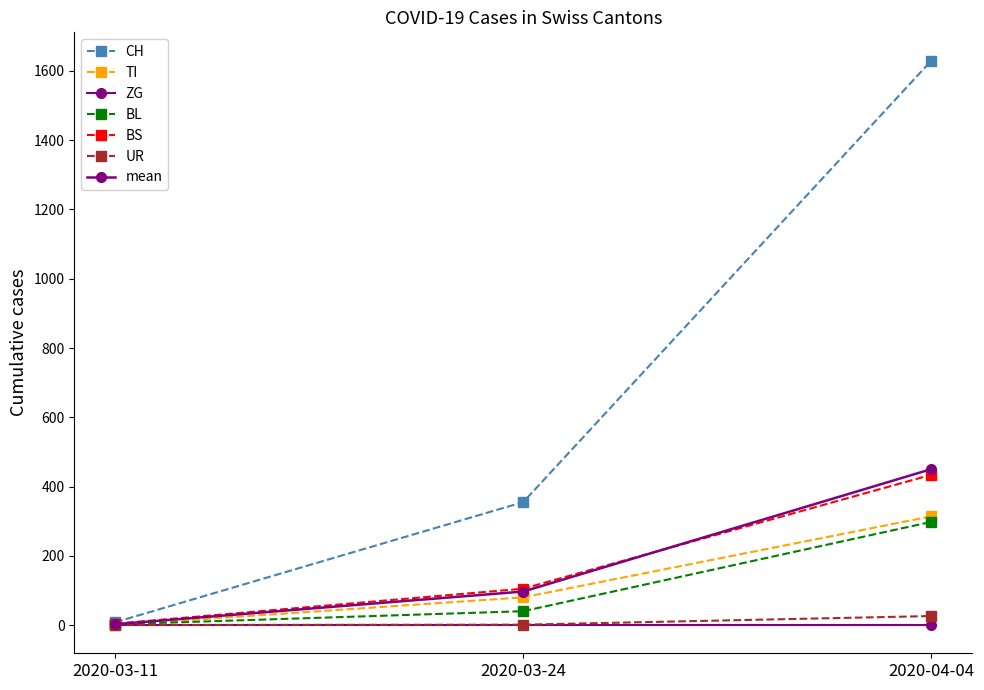

List the labels in order of CH value, smallest first.

2020-03-11, 2020-03-24, 2020-04-04